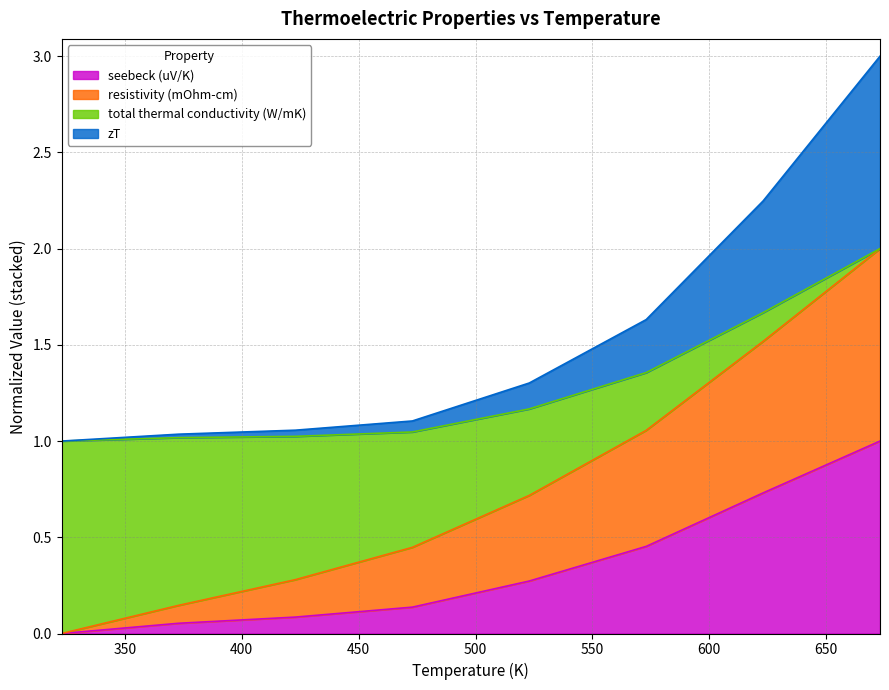

What is the maximum value for seebeck (uV/K)?

1.0